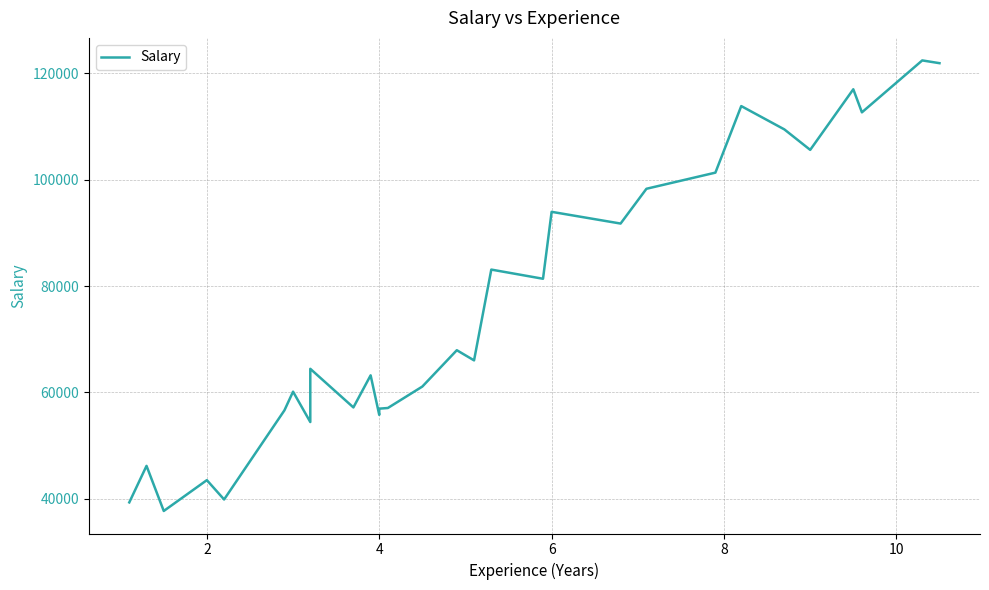

Reading left to right, list all the values displayed in this chart.

39343	46205	37731	43525	39891	56642	60150	54445	64445	57189	63218	55789	56957	57081	61111	67938	66029	83088	81363	93940	91738	98273	101303	113812	109431	105582	116969	112635	122391	121872